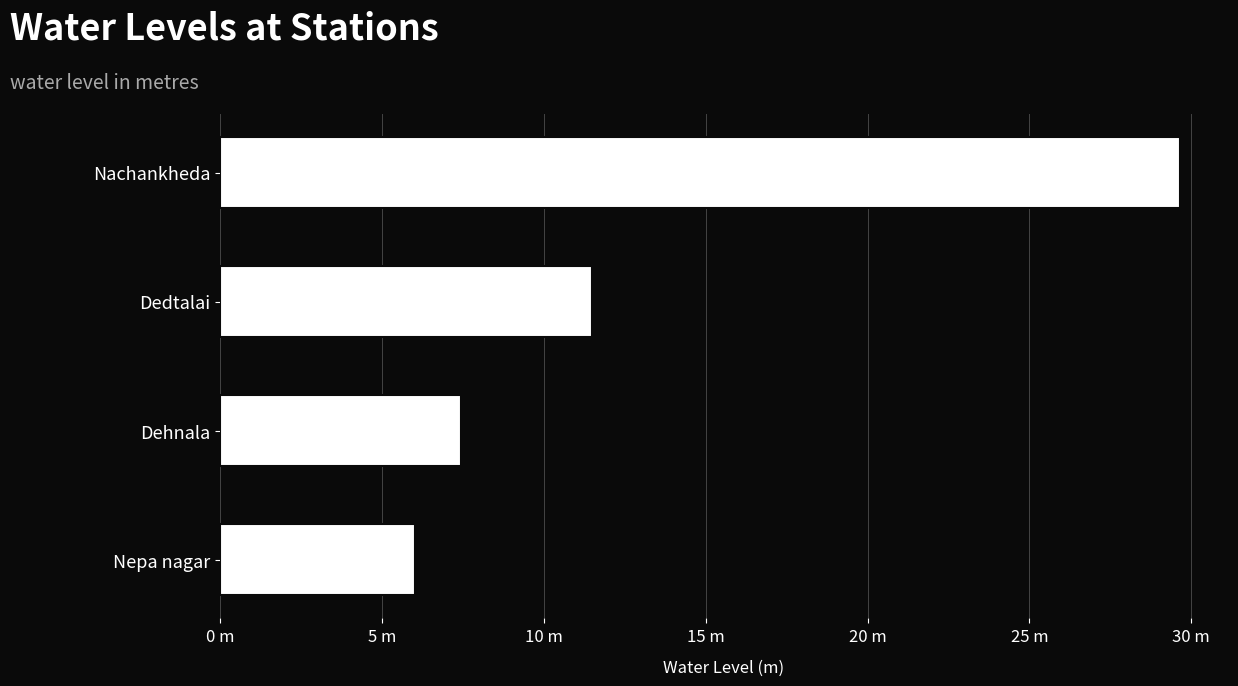

What is the average value?

13.7